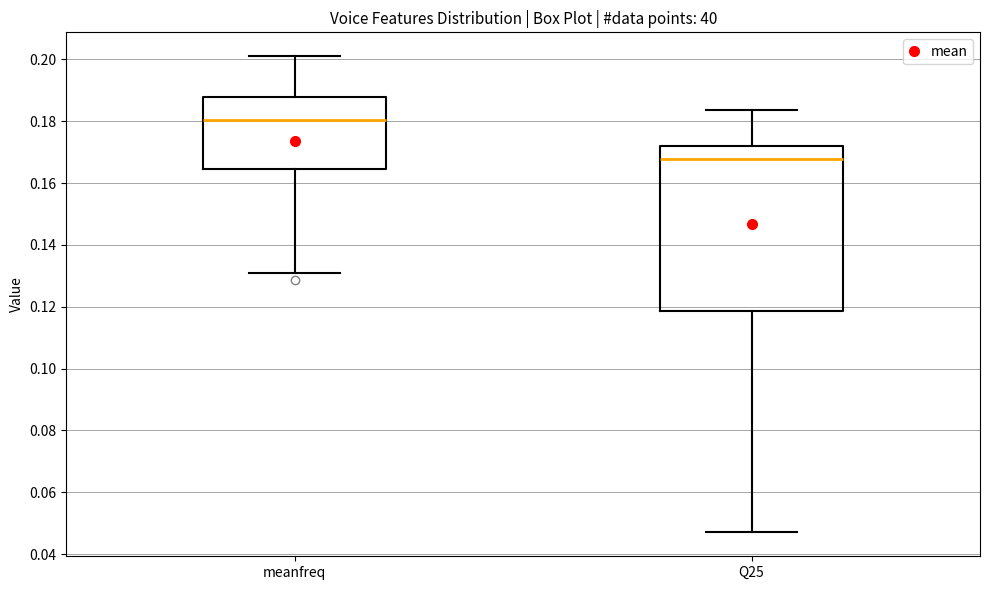

Where does the lower whisker of the box for Q25 end on the y-axis? The values are not printed on the chart, so give them approximately, as read against the axis.

0.048